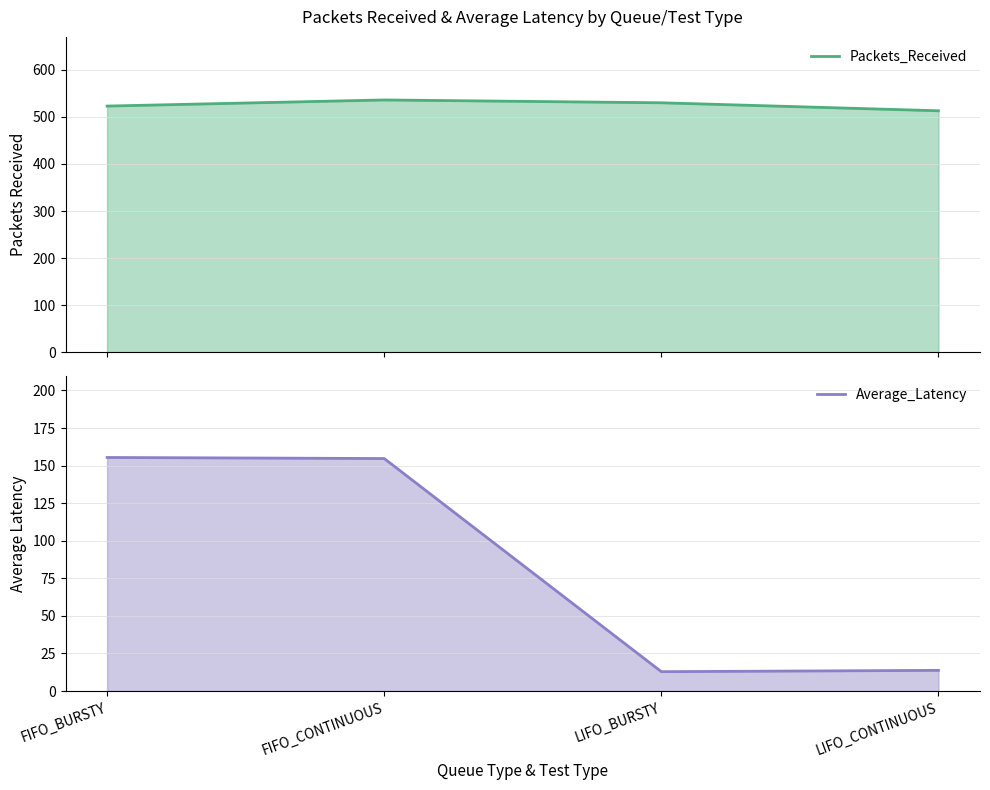

Rank the series by their maximum value, from lowest to highest.

Average_Latency, Packets_Received